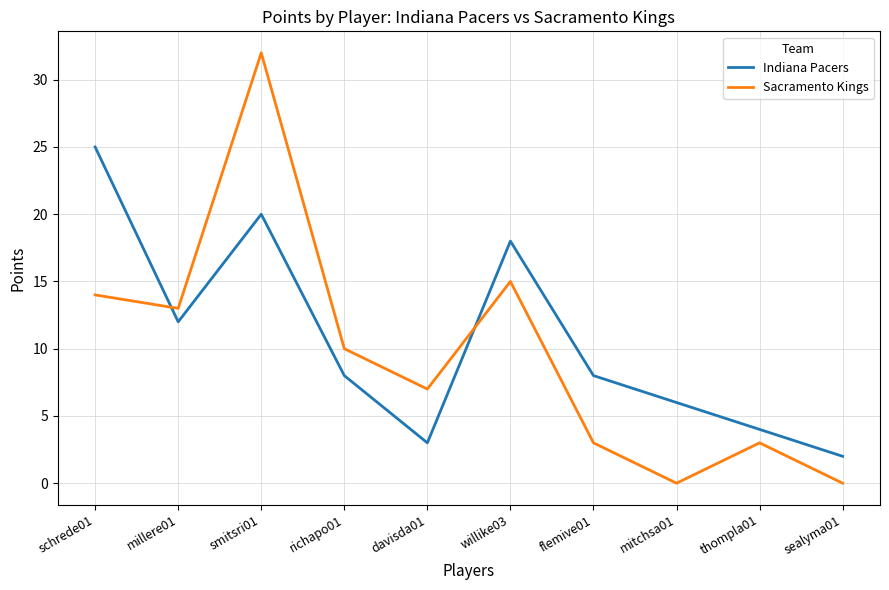

How many times do Sacramento Kings and Indiana Pacers cross each other?

2